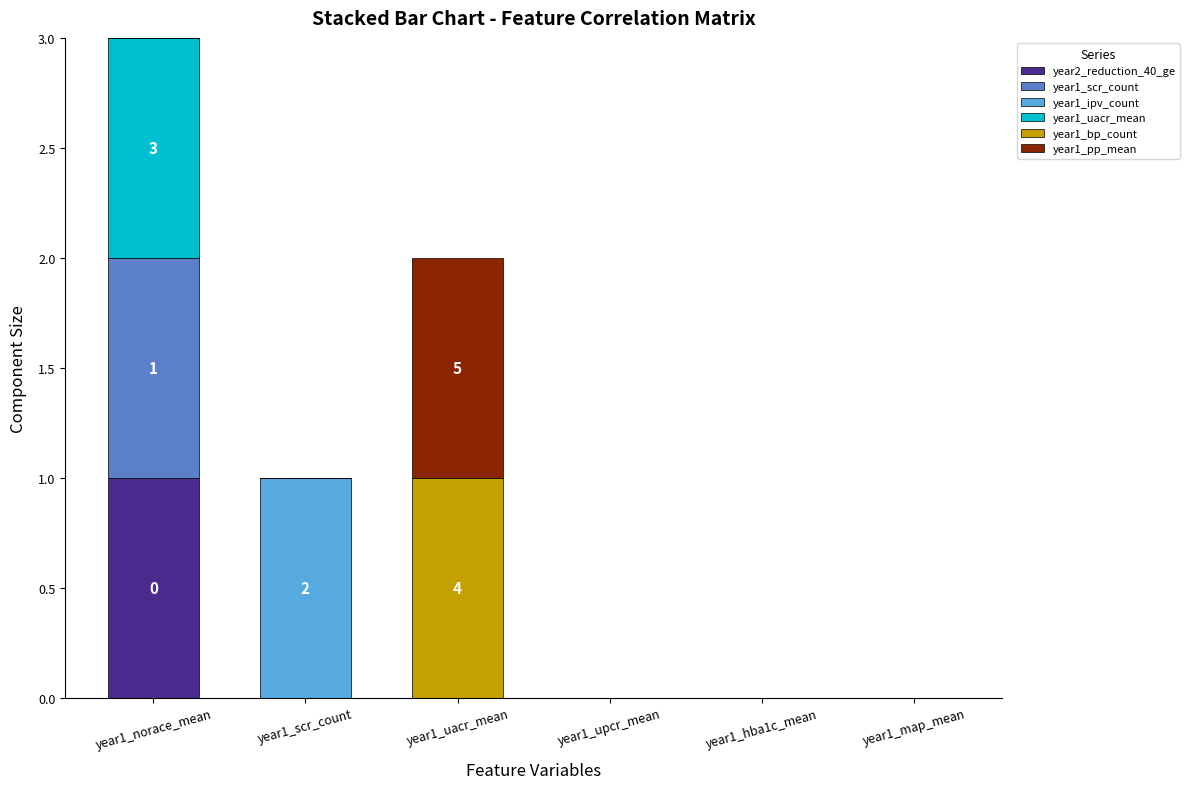

At which label does year2_reduction_40_ge reach its peak?

year1_norace_mean